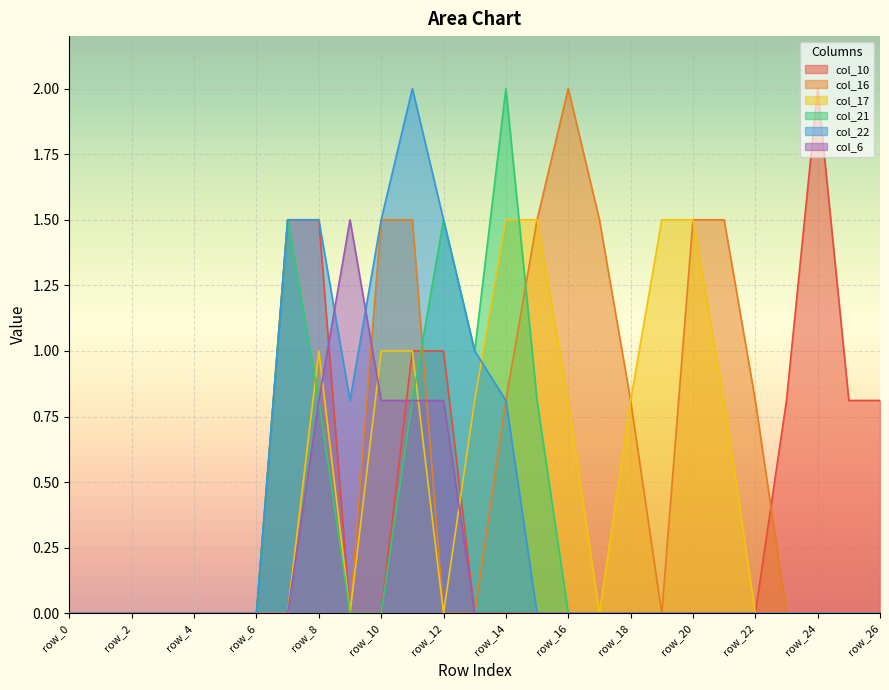

In col_10, how many points are higher than both neighbors (excluding endpoints)?

1